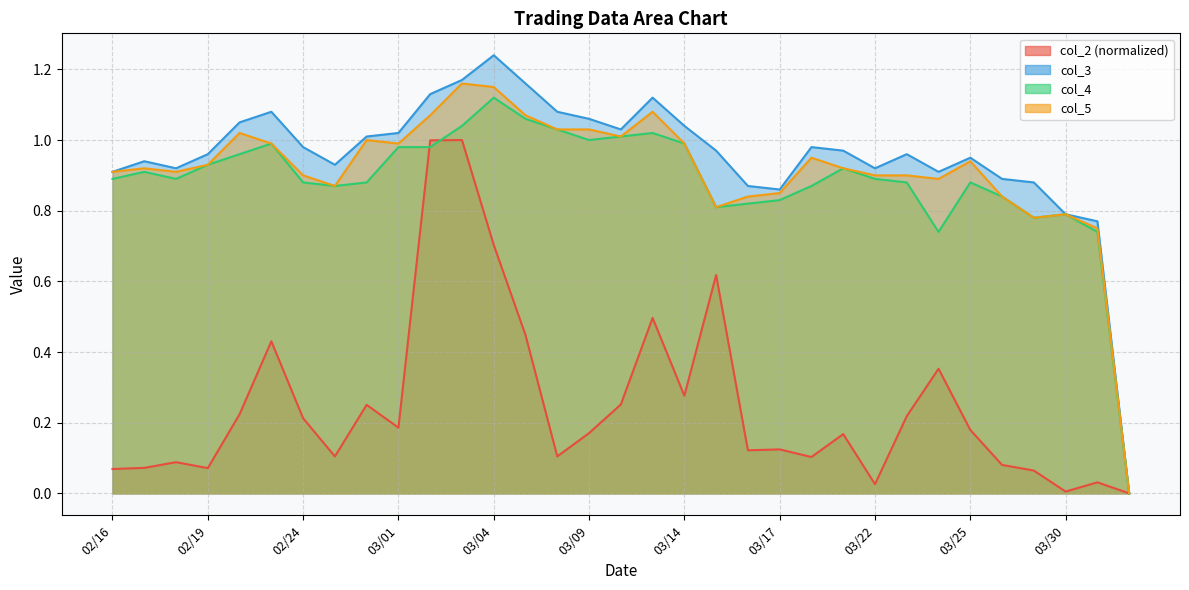

Where is the first local maximum for col_5?

02/17